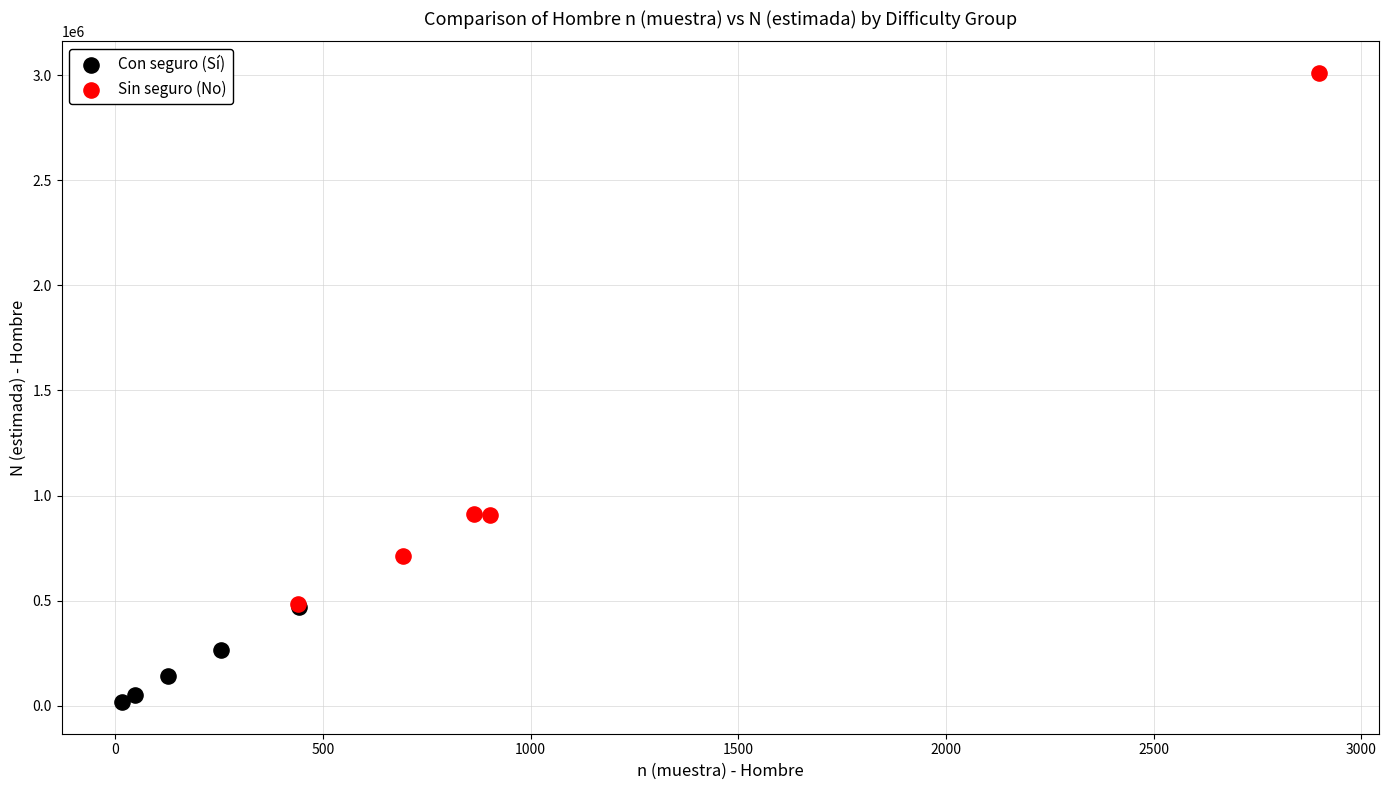

What are all the series names shown in the legend?

Con seguro (Sí), Sin seguro (No)